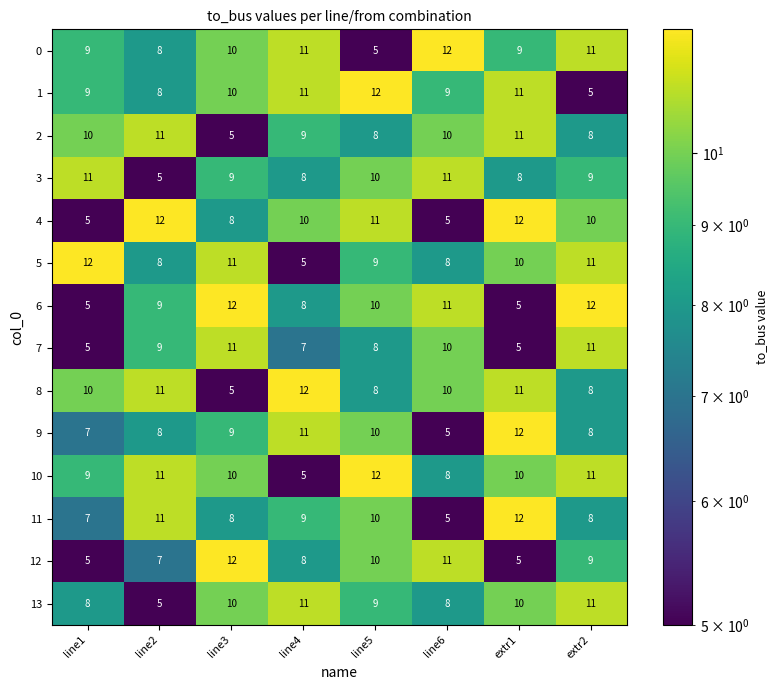

At how many categories does at least one series exceed 8?

8